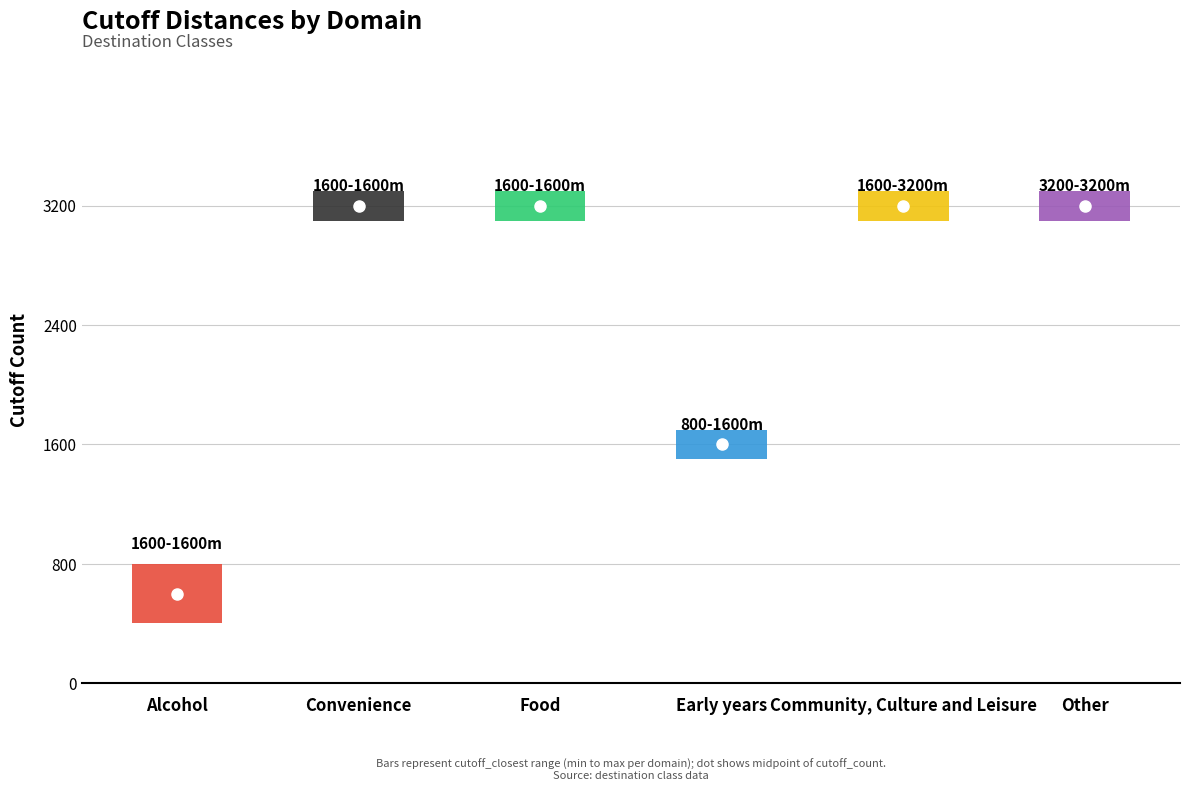

Is the value of cutoff_count_max at Other greater than the value of cutoff_count_min at Other?

No